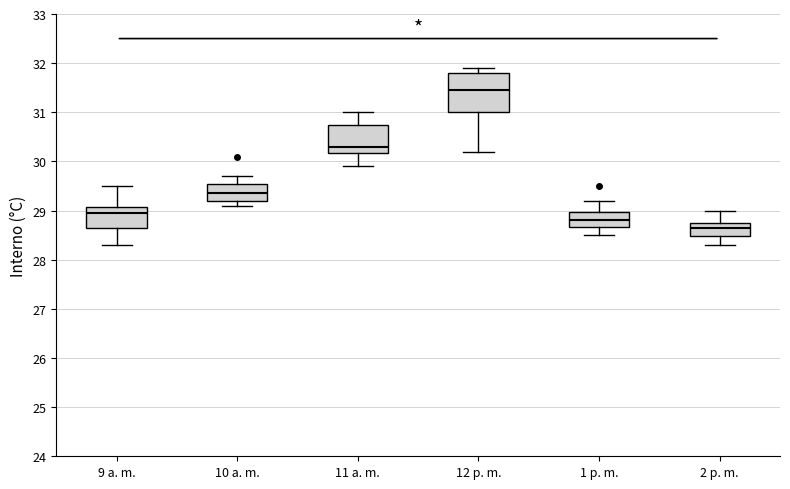

Reading left to right, transcribe this box plot: for each box, give where its median line is, the range the box spans, and where its two whiskers end, as read against the y-axis. The values are not printed on the chart, so give them approximately, as read against the axis.

9 a. m.: median 29.0, box 28.7 to 29.1, whiskers 28.3 to 29.5
10 a. m.: median 29.4, box 29.2 to 29.6, whiskers 29.1 to 29.7
11 a. m.: median 30.3, box 30.2 to 30.8, whiskers 29.9 to 31.0
12 p. m.: median 31.5, box 31.0 to 31.8, whiskers 30.2 to 31.9
1 p. m.: median 28.8, box 28.7 to 29.0, whiskers 28.5 to 29.2
2 p. m.: median 28.7, box 28.5 to 28.8, whiskers 28.3 to 29.0